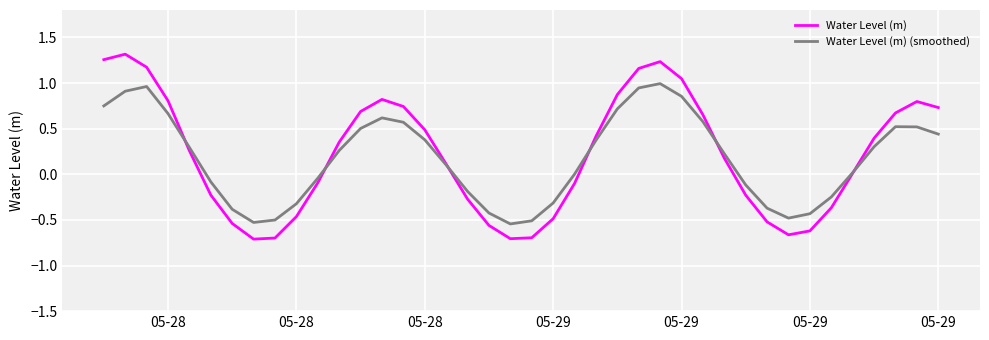

List the series in order of their overall mean, highest first.

Water Level (m), Water Level (m) (smoothed)